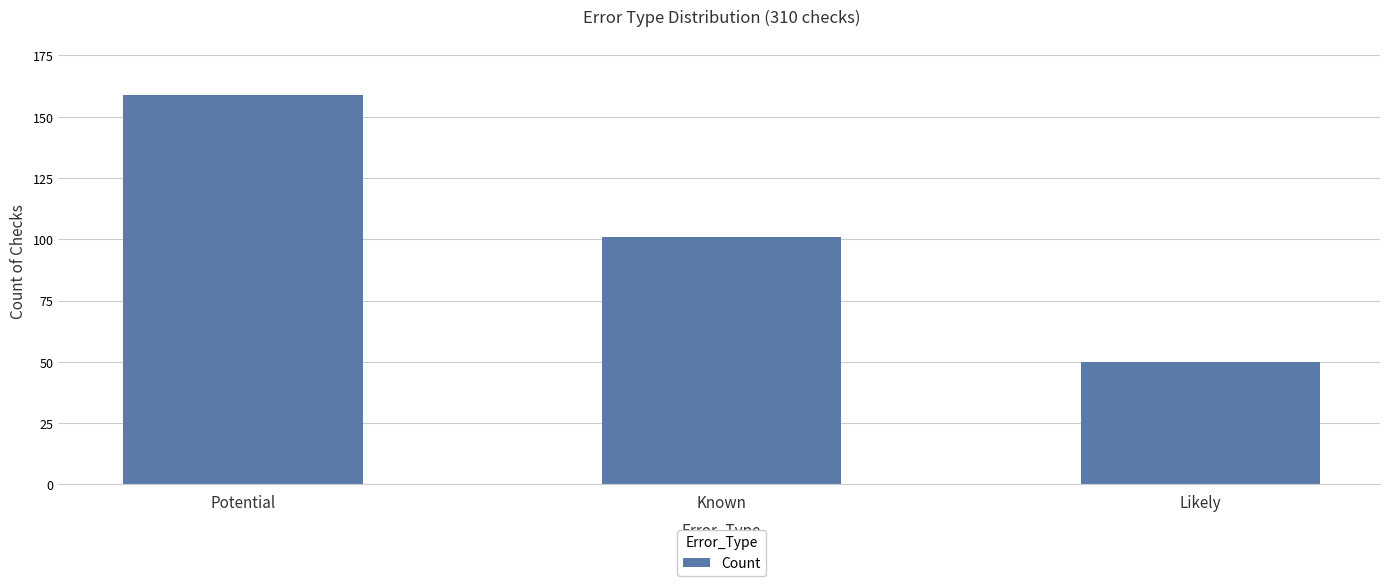

Reading left to right, list all the values displayed in this chart.

159	101	50